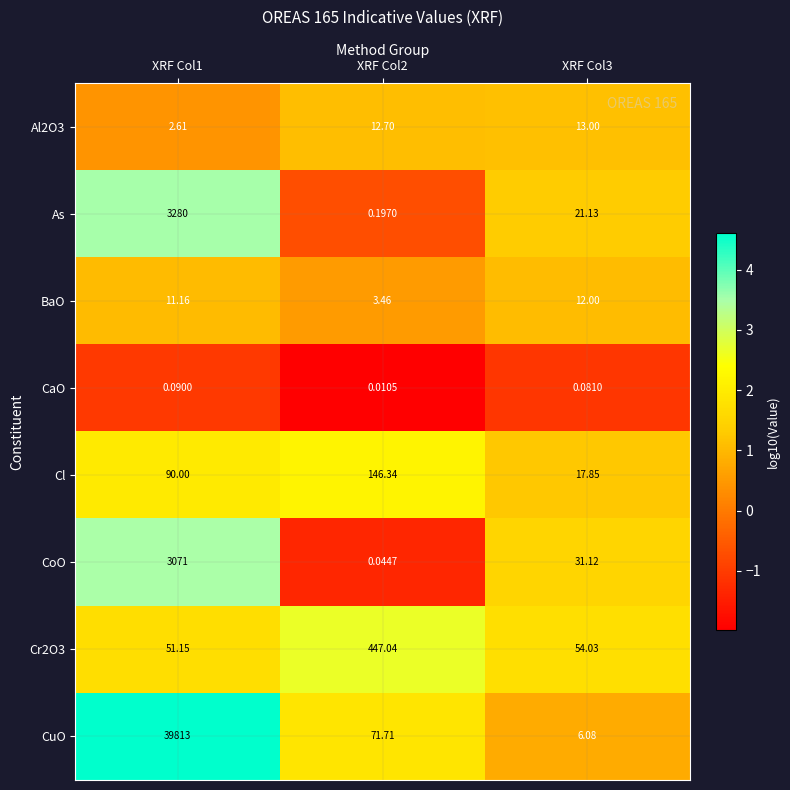

How many data points does each series have?

3